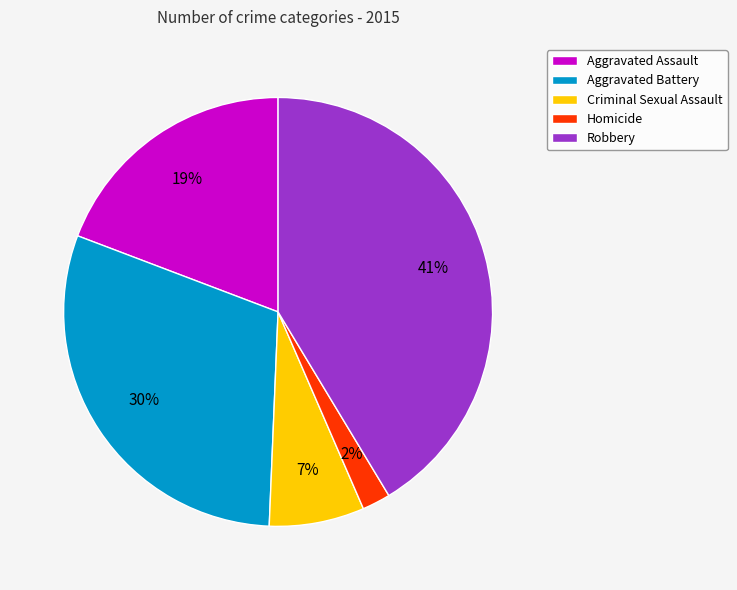

Between Criminal Sexual Assault and Aggravated Assault, which is larger?

Aggravated Assault